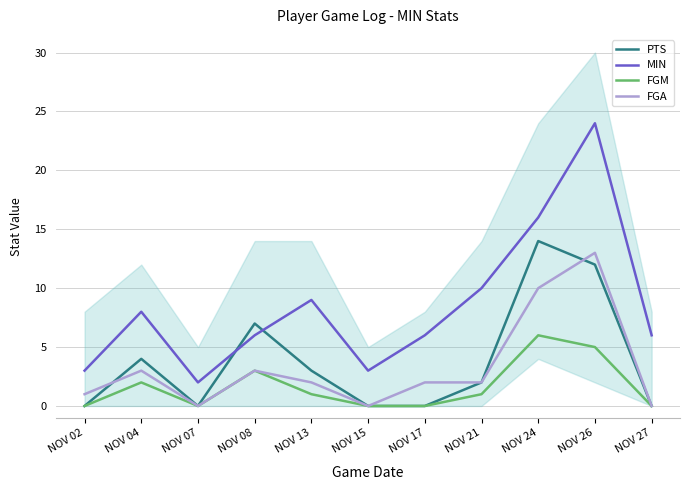

True or false: MIN and FGA intersect in this chart.

False